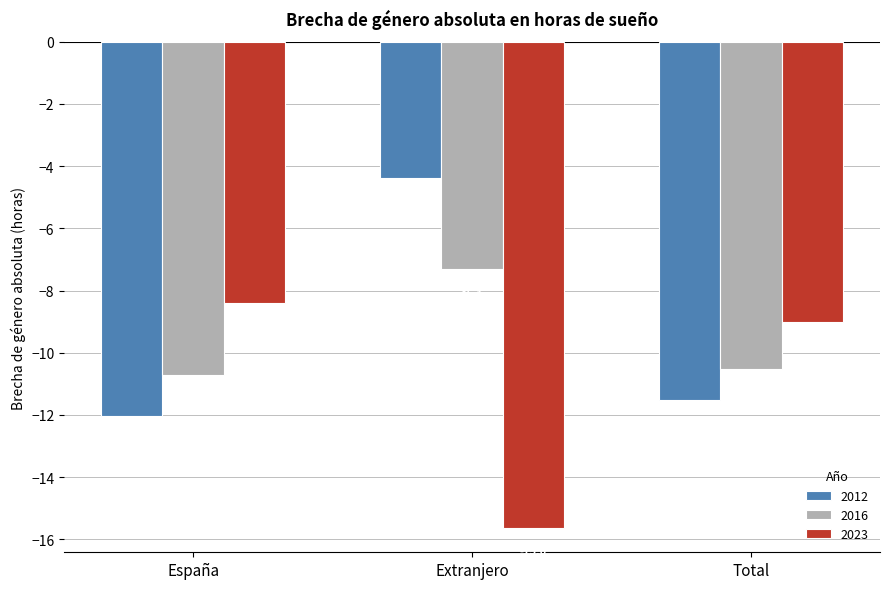

Is it true that 2016 equals -12.4 at Extranjero?

False